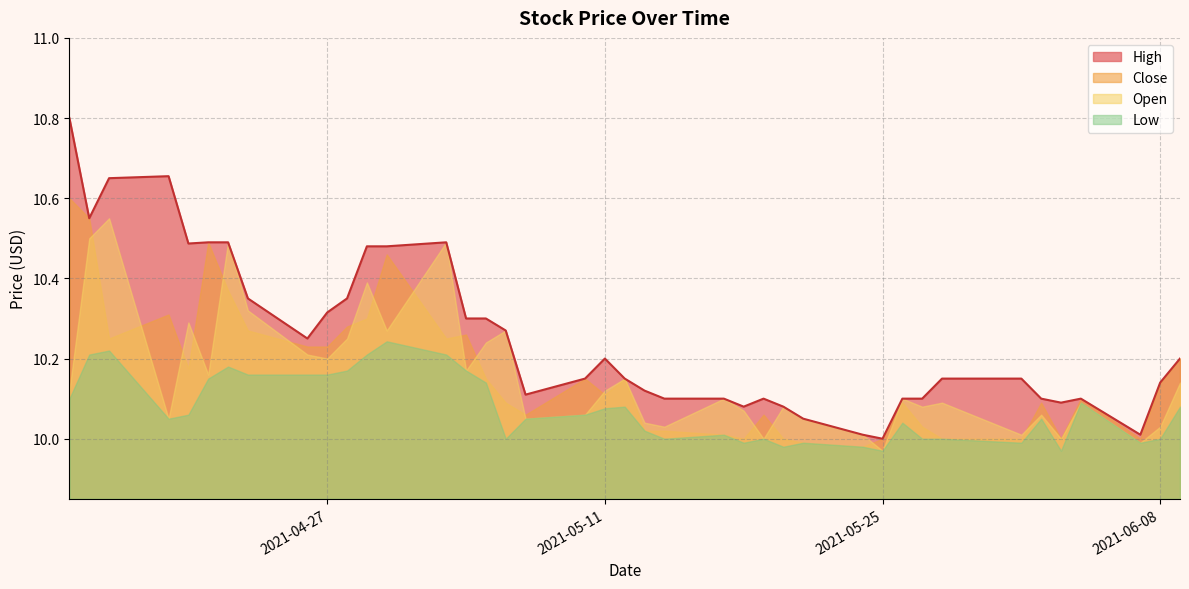

At which category does Open reach its first local valley?

2021-04-19